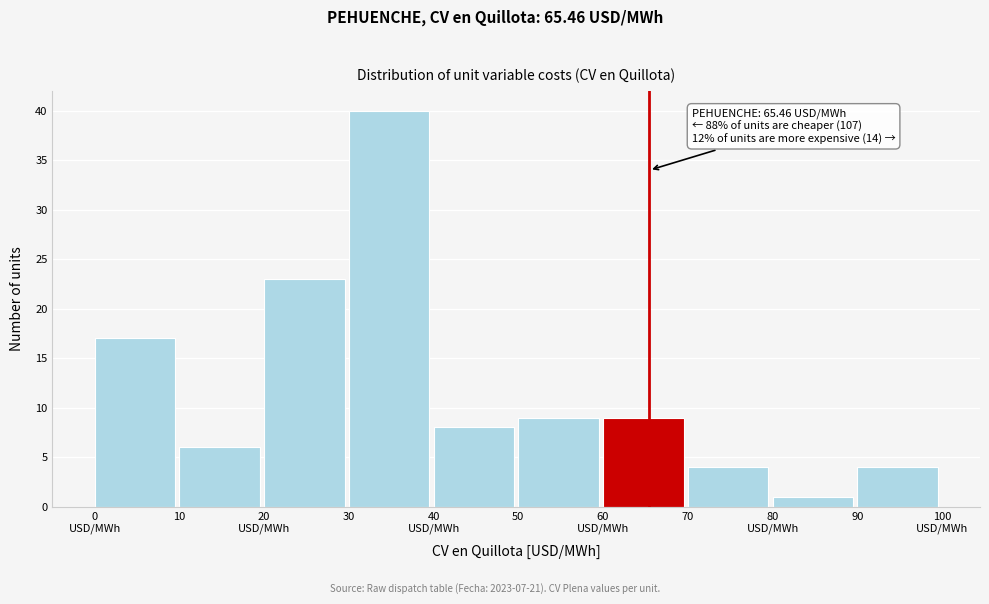

Reading left to right, what are all the values shown in this chart?

17	6	23	40	8	9	9	4	1	4